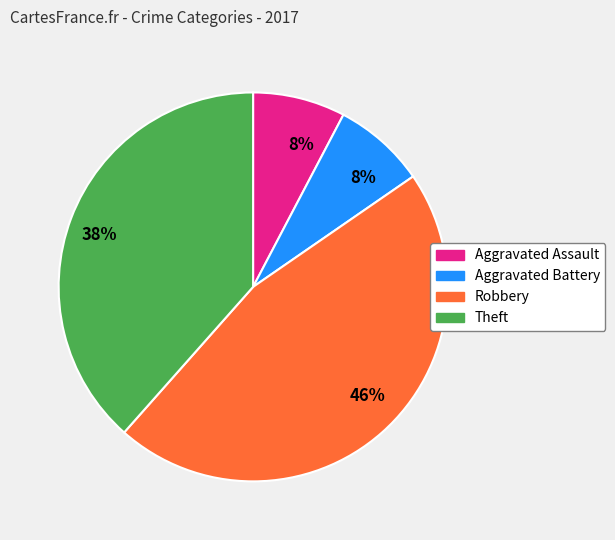

To the nearest percent, what is the average slice percentage?

25%